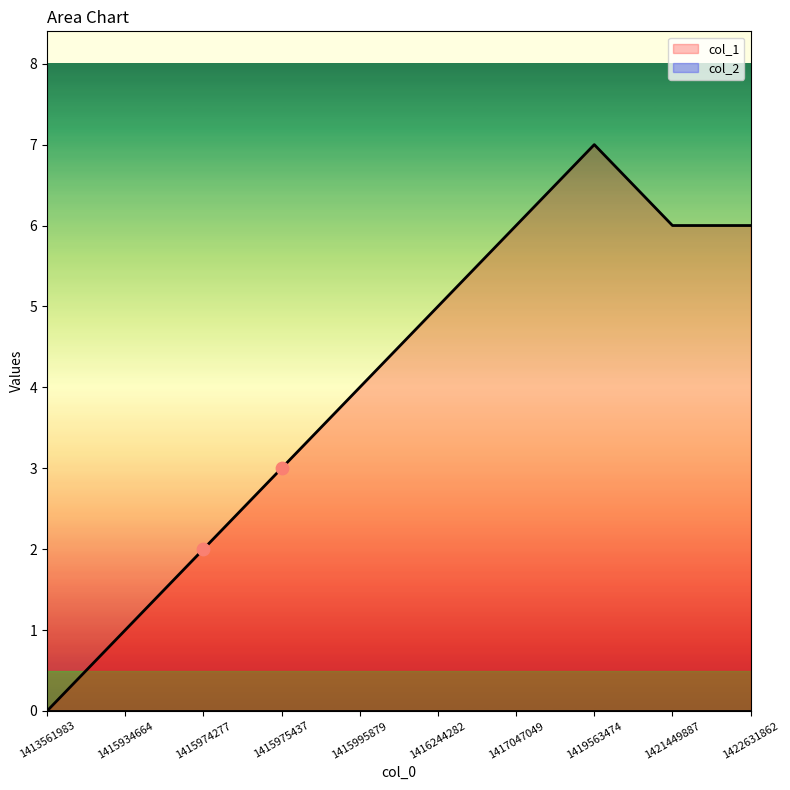

Between 1415974277 and 1416244282, which is larger?

1416244282